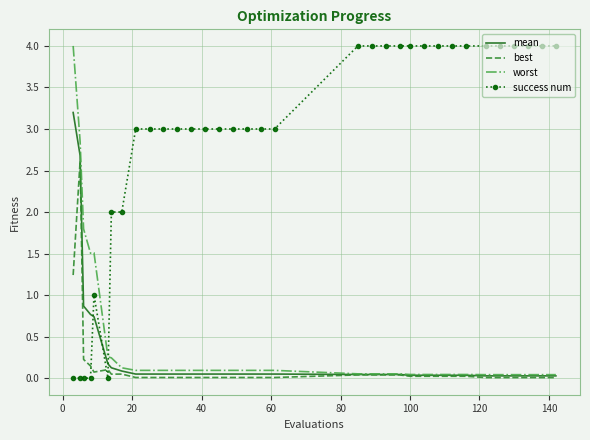

After their last crossing, which series has the higher values: success num or mean?

success num